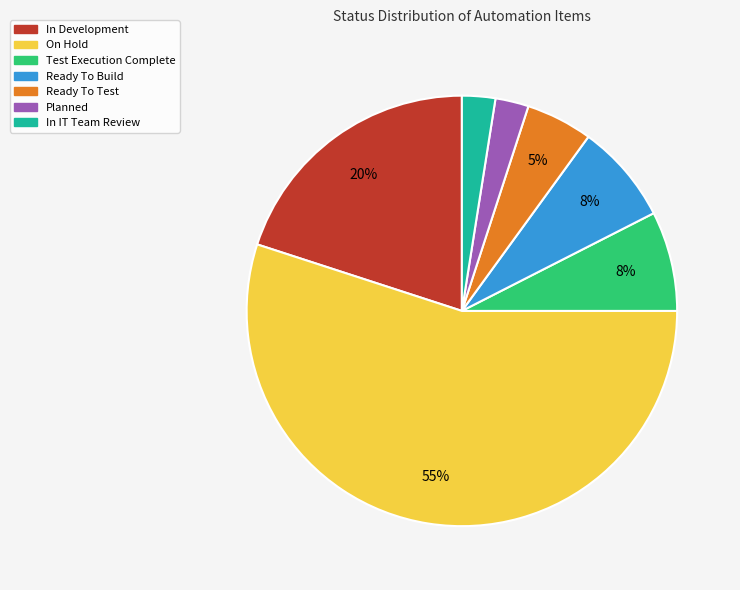

Does On Hold account for over 50% of the chart?

Yes